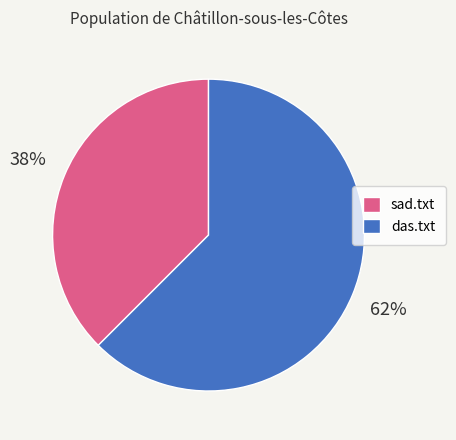

Between das.txt and sad.txt, which is larger?

das.txt